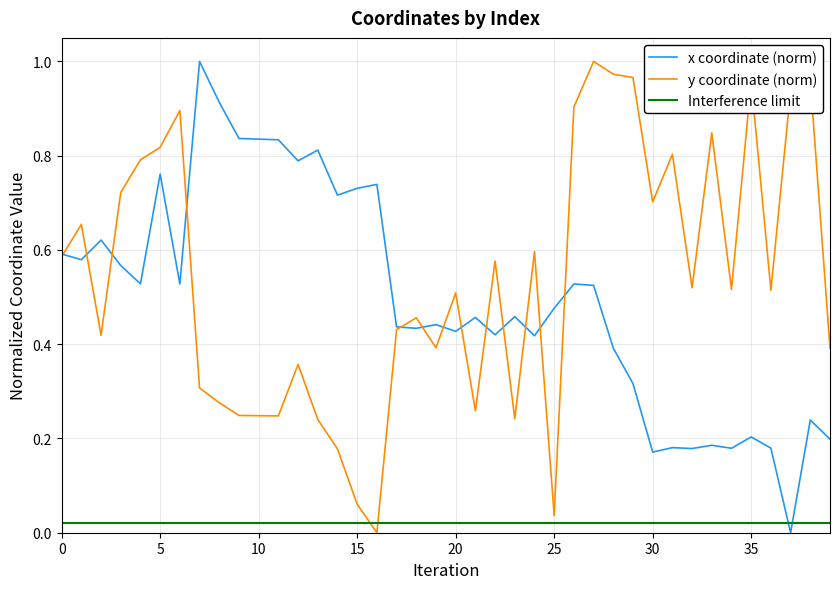

At which category is the sum across all series the highest?

5